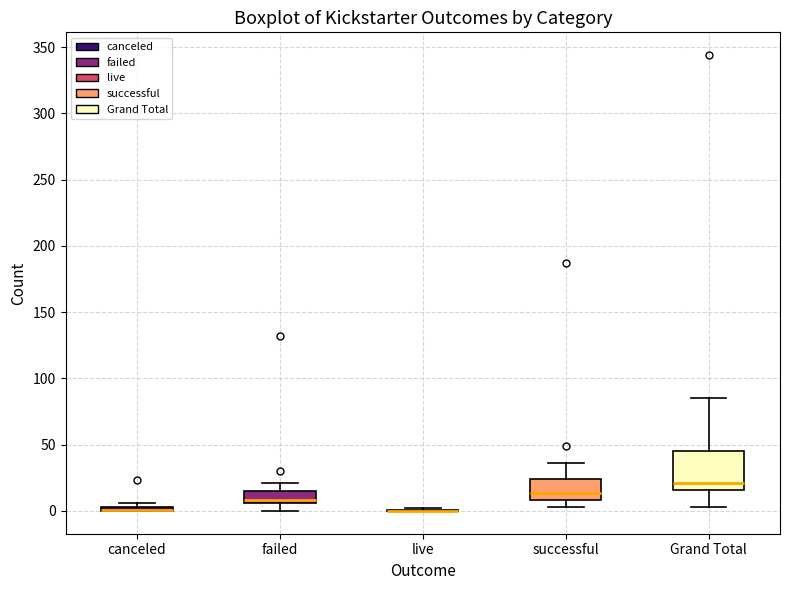

Where does the upper whisker of the box for successful end on the y-axis? The values are not printed on the chart, so give them approximately, as read against the axis.

35